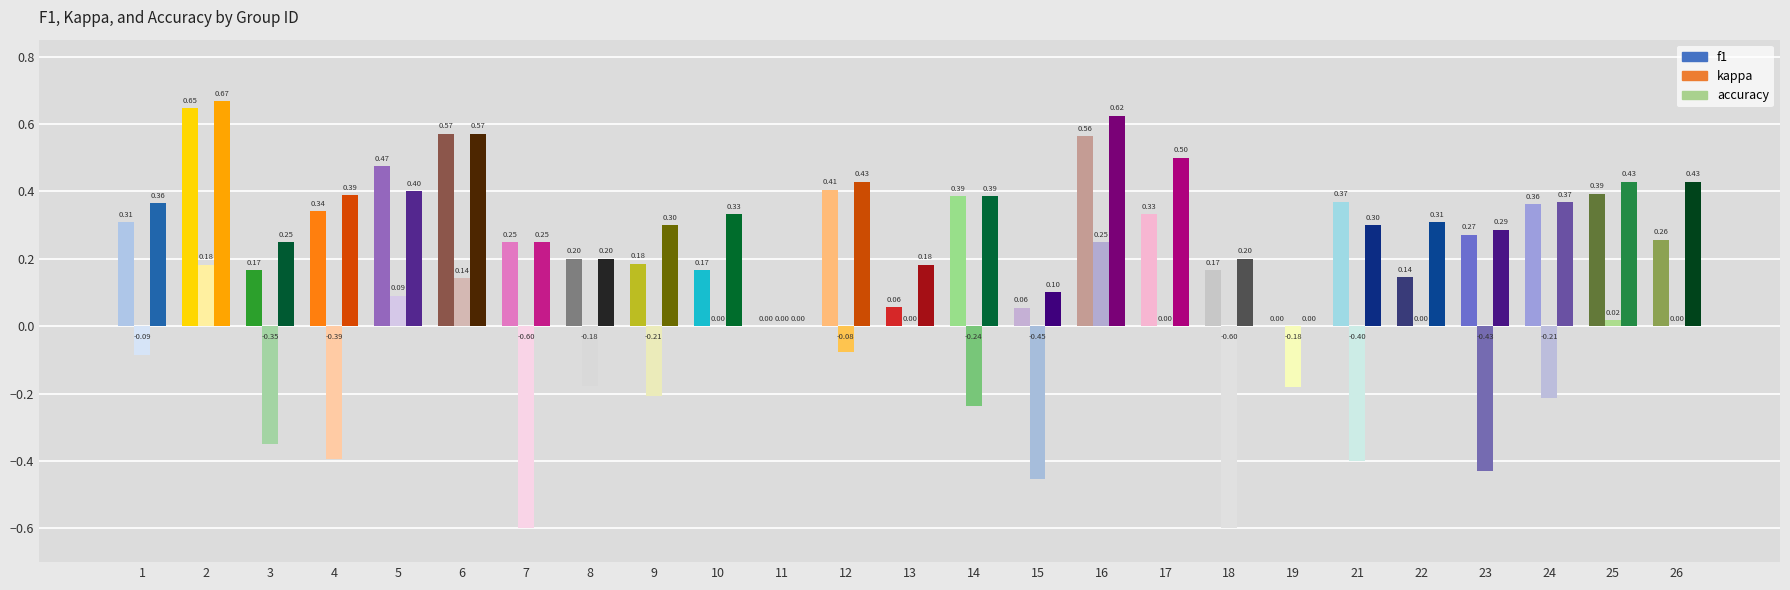

Are the bars horizontal?

No